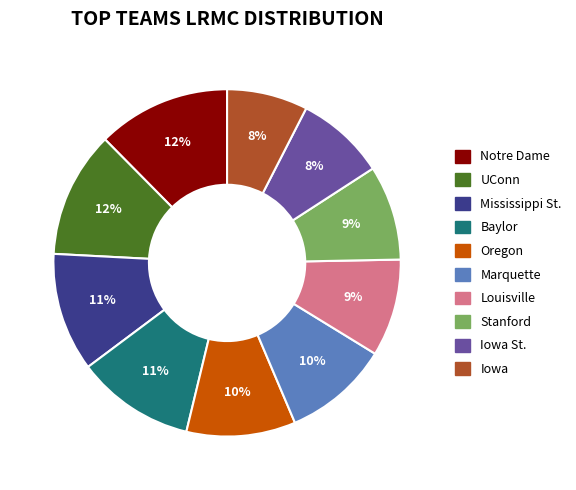

Does any single category account for the majority?

No